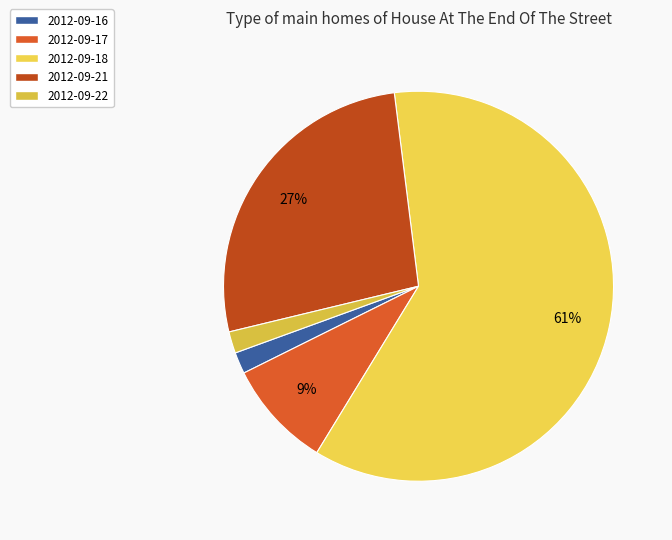

Between 2012-09-17 and 2012-09-22, which is larger?

2012-09-17